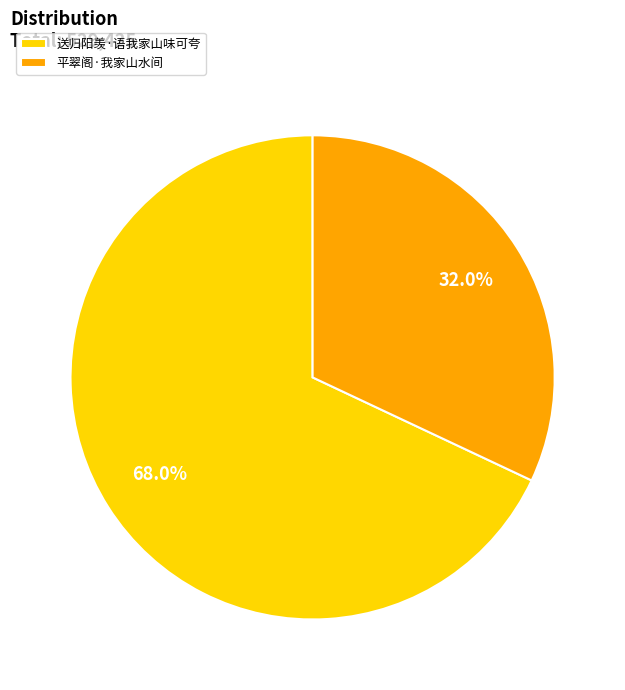

What portion of the pie excludes 送归阳羡·语我家山味可夸?

32.0%